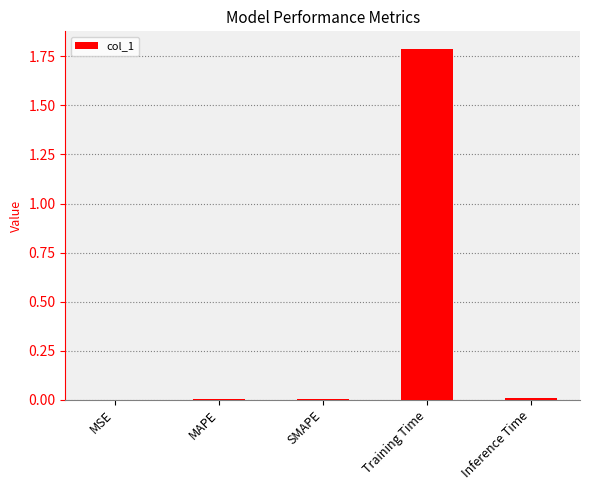

Are the bars horizontal?

No